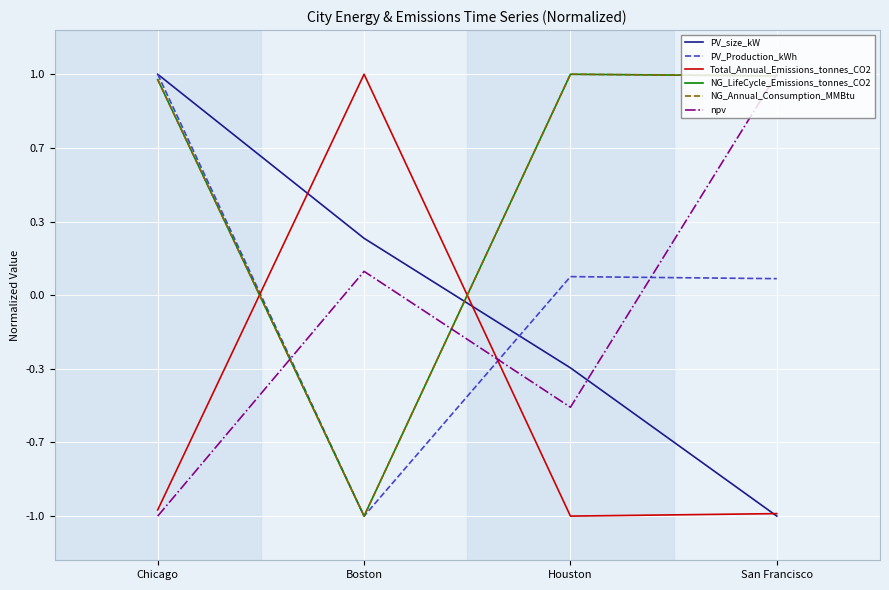

Is this an area chart (filled region under the line)?

No